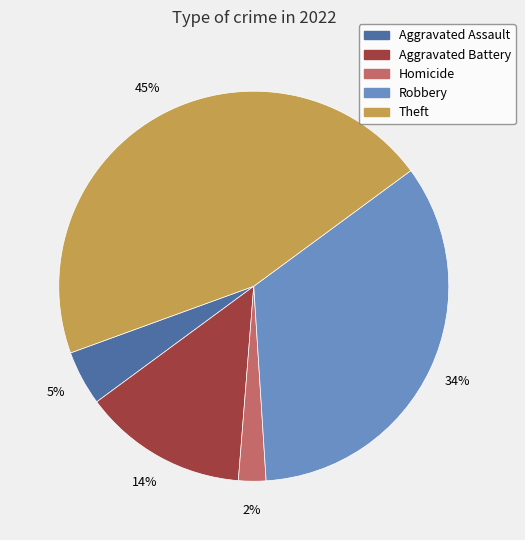

What is the smallest slice in the pie chart?

Homicide